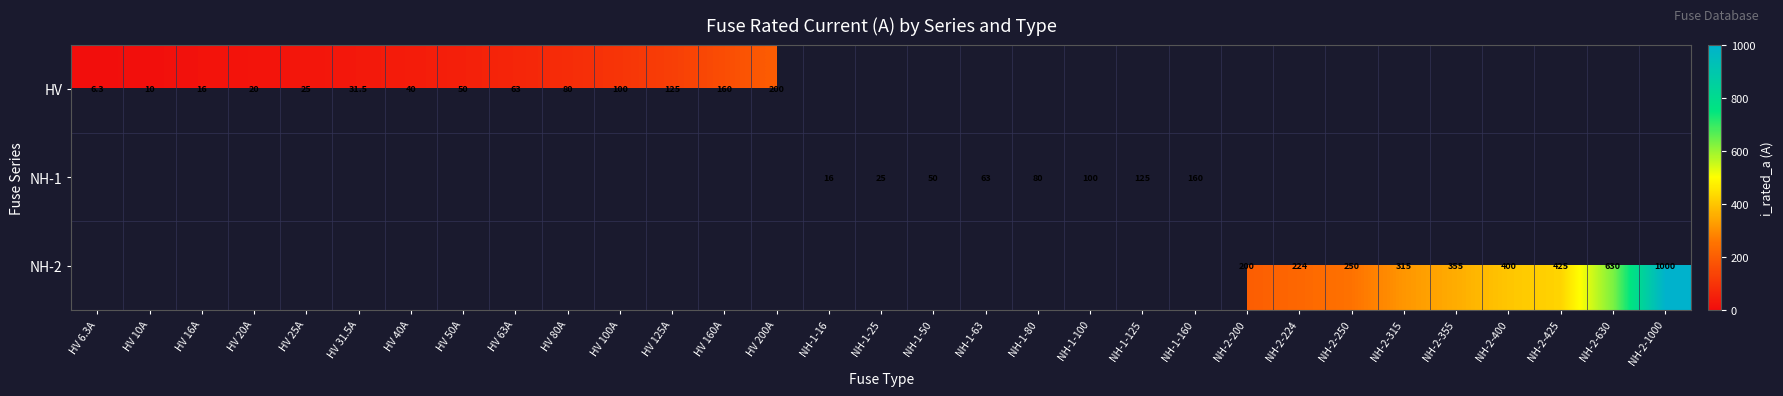

The value of NH-2 at NH-2-224 is 224.0. True or false?

True